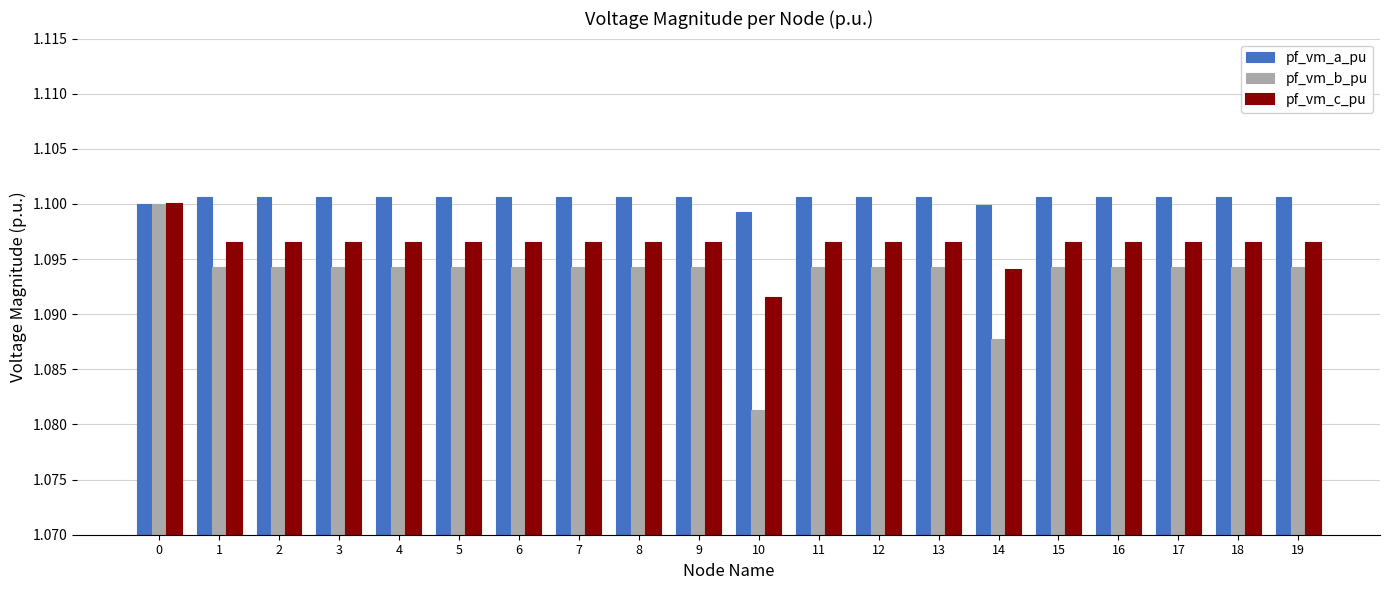

Rank the series at 19 from highest to lowest value.

pf_vm_a_pu, pf_vm_c_pu, pf_vm_b_pu